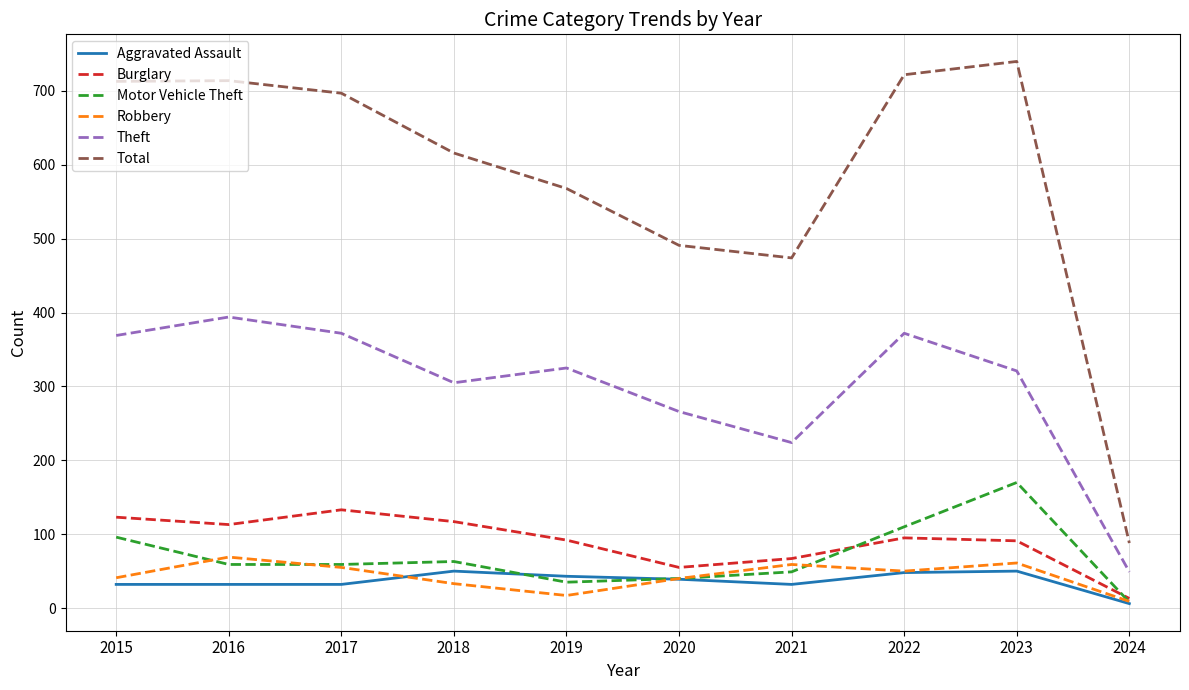

At which label does Aggravated Assault reach its minimum?

2024